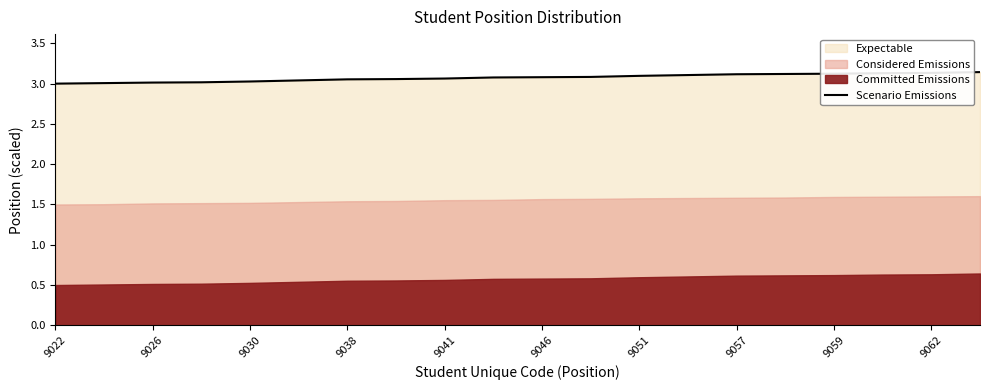

The value of Scenario Emissions at 9059 is 3.1. True or false?

True